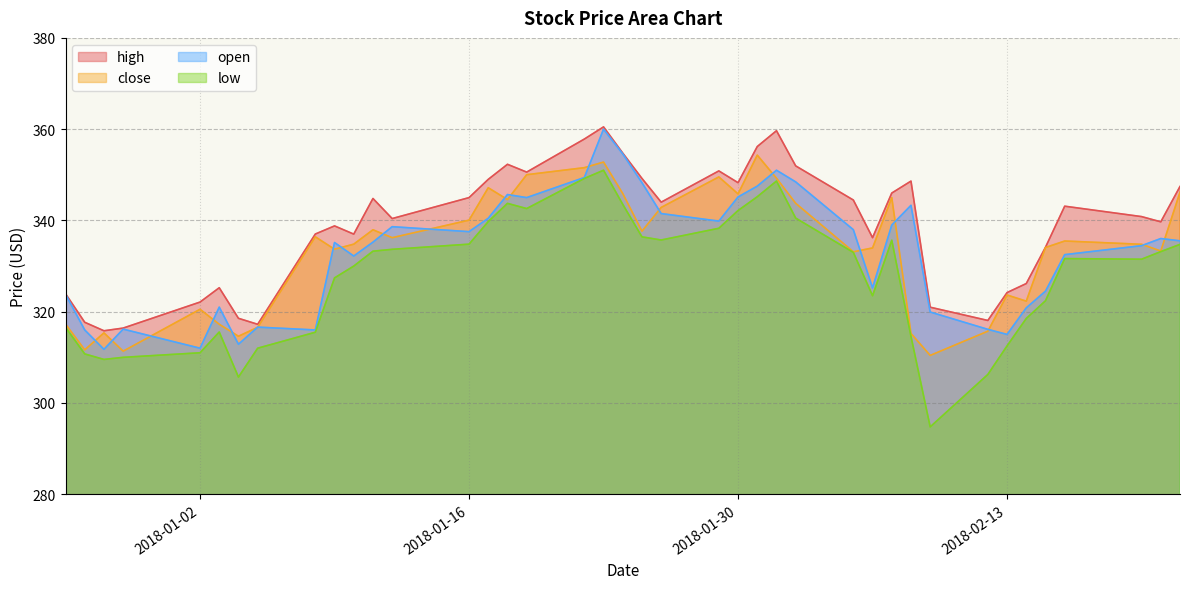

What is the difference between the maximum and minimum values in the low series?

56.2